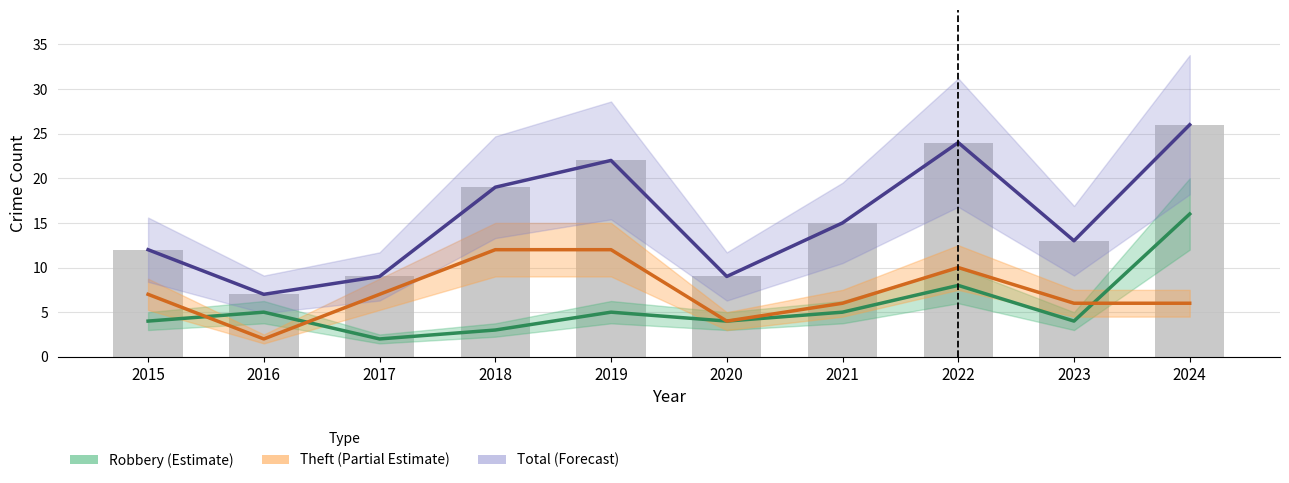

How many data points does each series have?

10